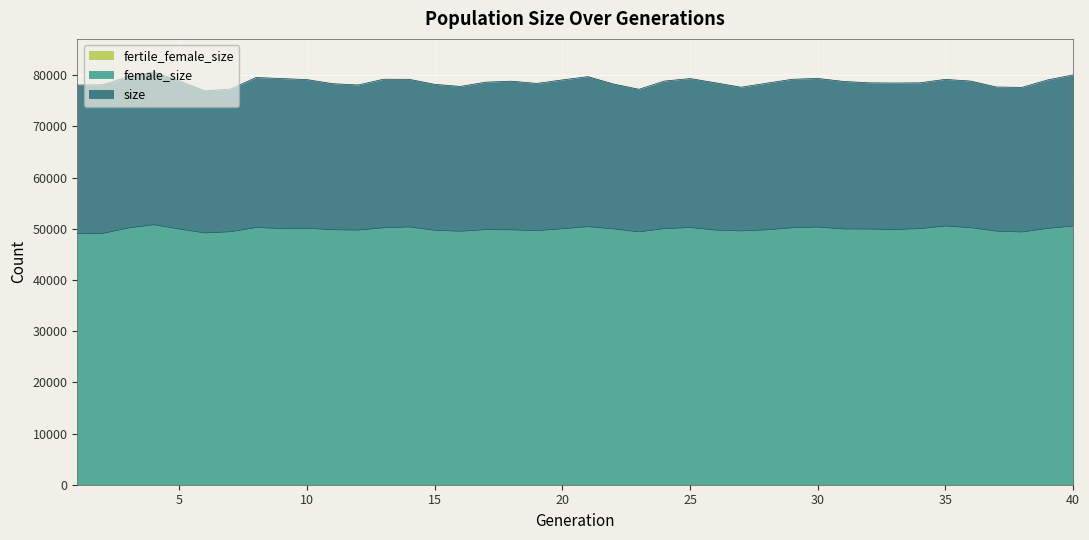

How many interior local valleys does the female_size series have?

9